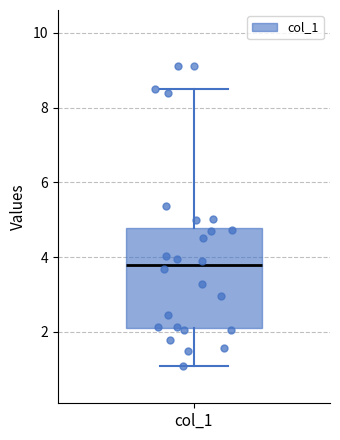

Read this box plot against the y-axis: the position of the median line, the range covered by the box, and the ends of both whiskers. The values are not printed on the chart, so give them approximately, as read against the axis.

median 3.8, box 2.2 to 4.8, whiskers 1.0 to 8.6